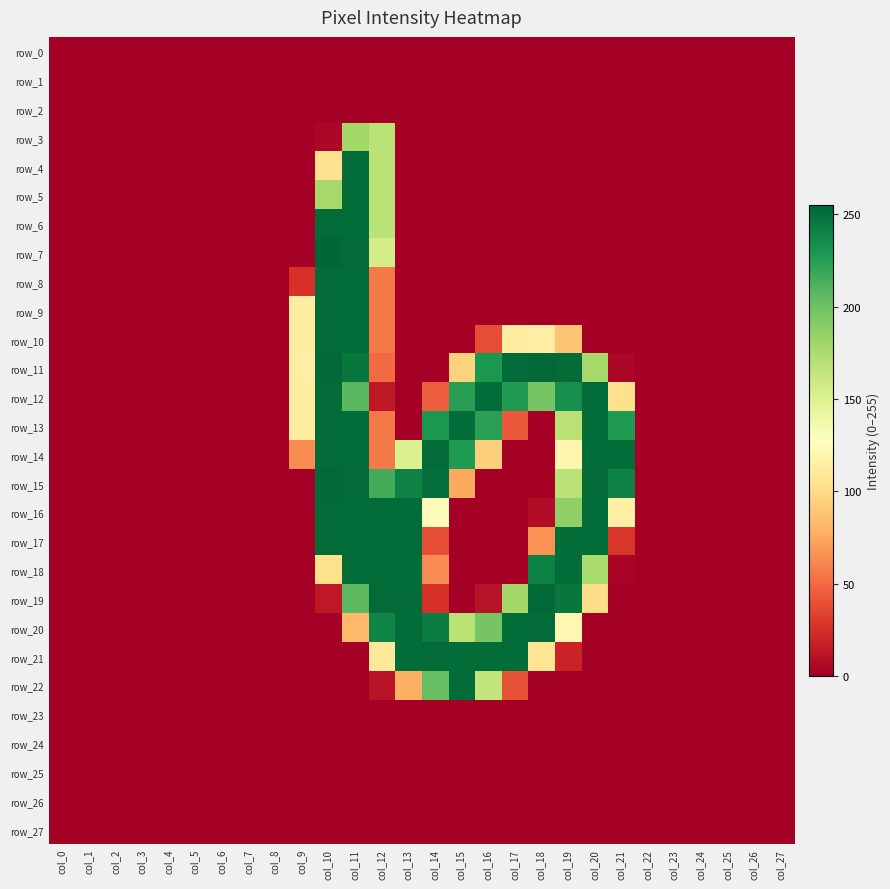

What is the spread (max minus min) of values at col_15?

252